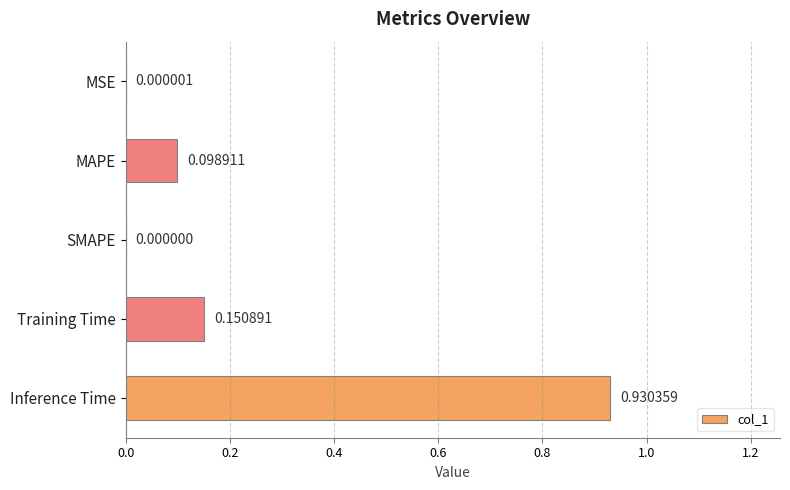

What is the sum of all values?

1.2